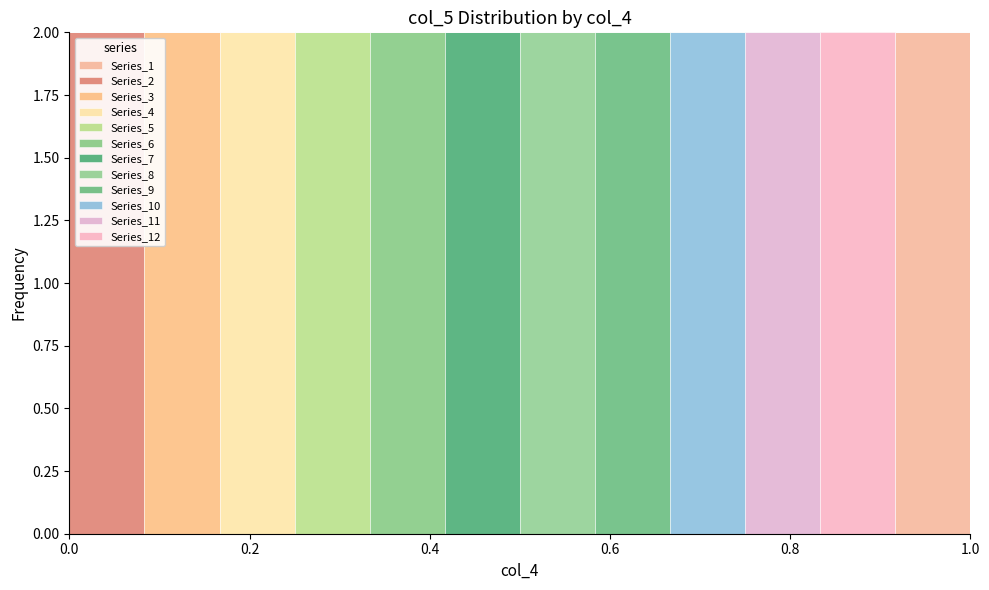

Reading left to right, transcribe this chart: for each stacked bar, give the range it covers on the x-axis and its total height. Neither the bar edges nor the heights are printed on the chart, so give them approximately, as read against the axes.

0.00 to 0.08: 2
0.08 to 0.16: 2
0.16 to 0.26: 2
0.26 to 0.34: 2
0.34 to 0.42: 2
0.42 to 0.50: 2
0.50 to 0.58: 2
0.58 to 0.66: 2
0.66 to 0.76: 2
0.76 to 0.84: 2
0.84 to 0.92: 2
0.92 to 1.00: 2